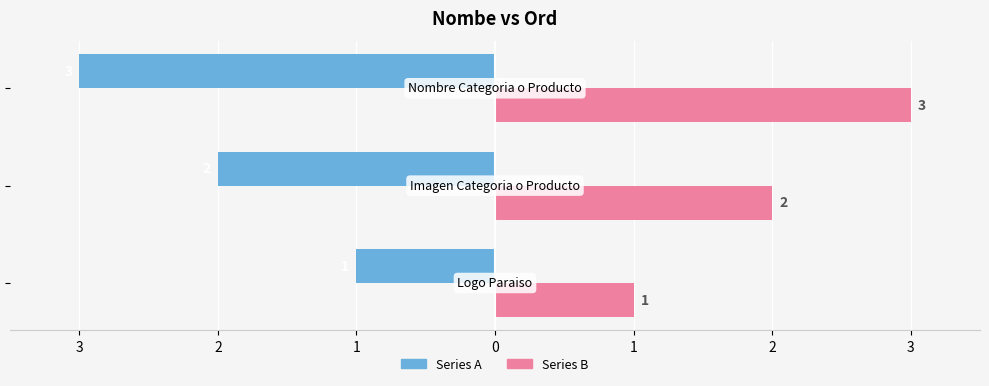

Reading right to left, extract all data points from this chart.

Ord (Left): -3	-2	-1
Ord (Right): 3	2	1